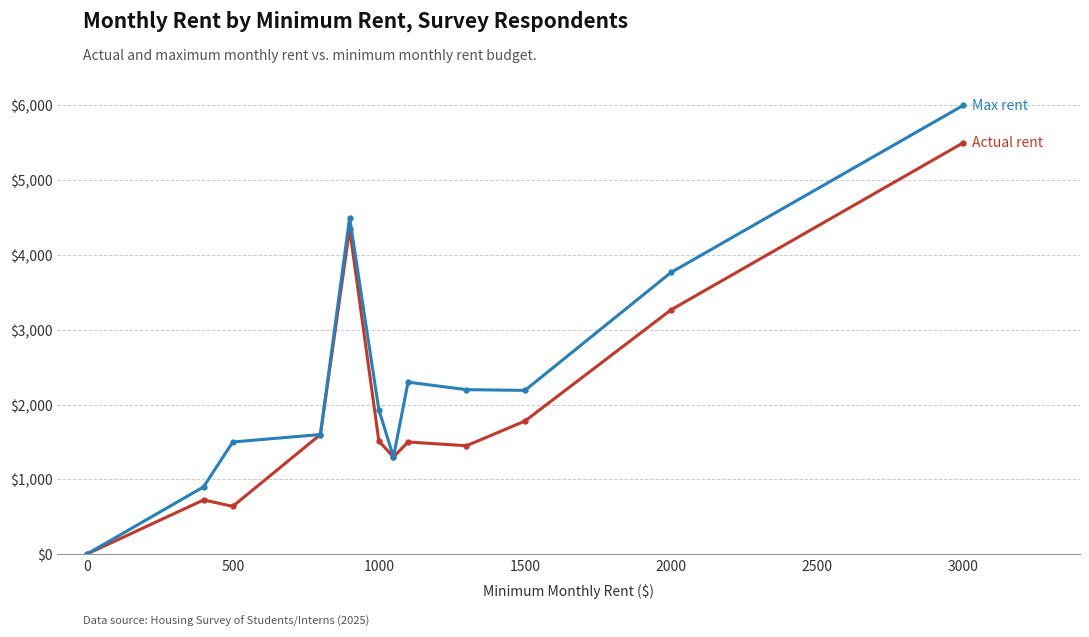

What is the greatest value displayed?

6000.0